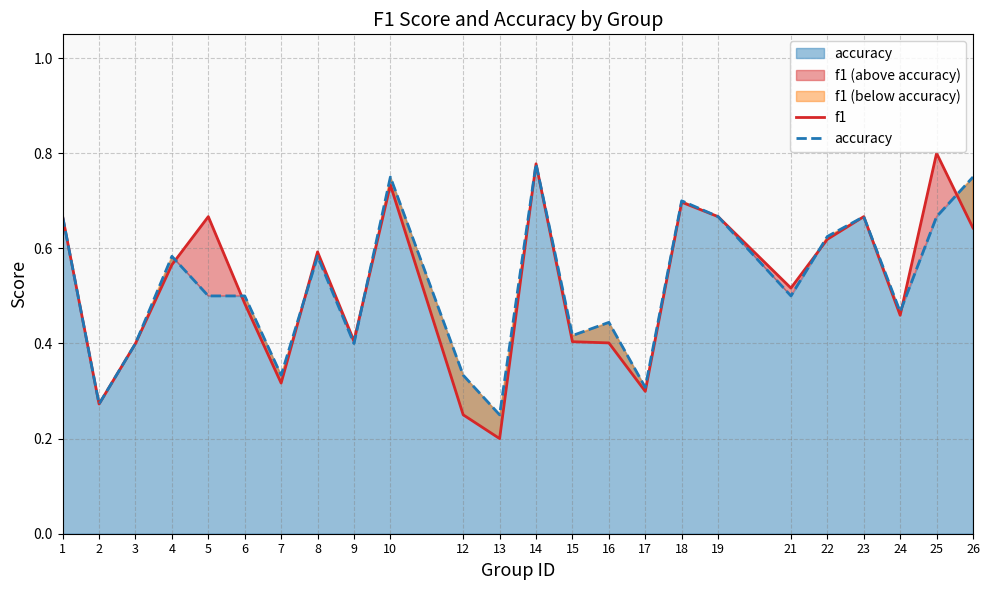

Between which two adjacent categories do accuracy and f1 first intersect?

4 and 5